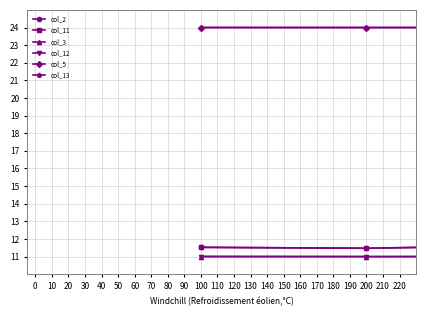

What is the value of the col_3 point at the 3rd from the left?

11.0